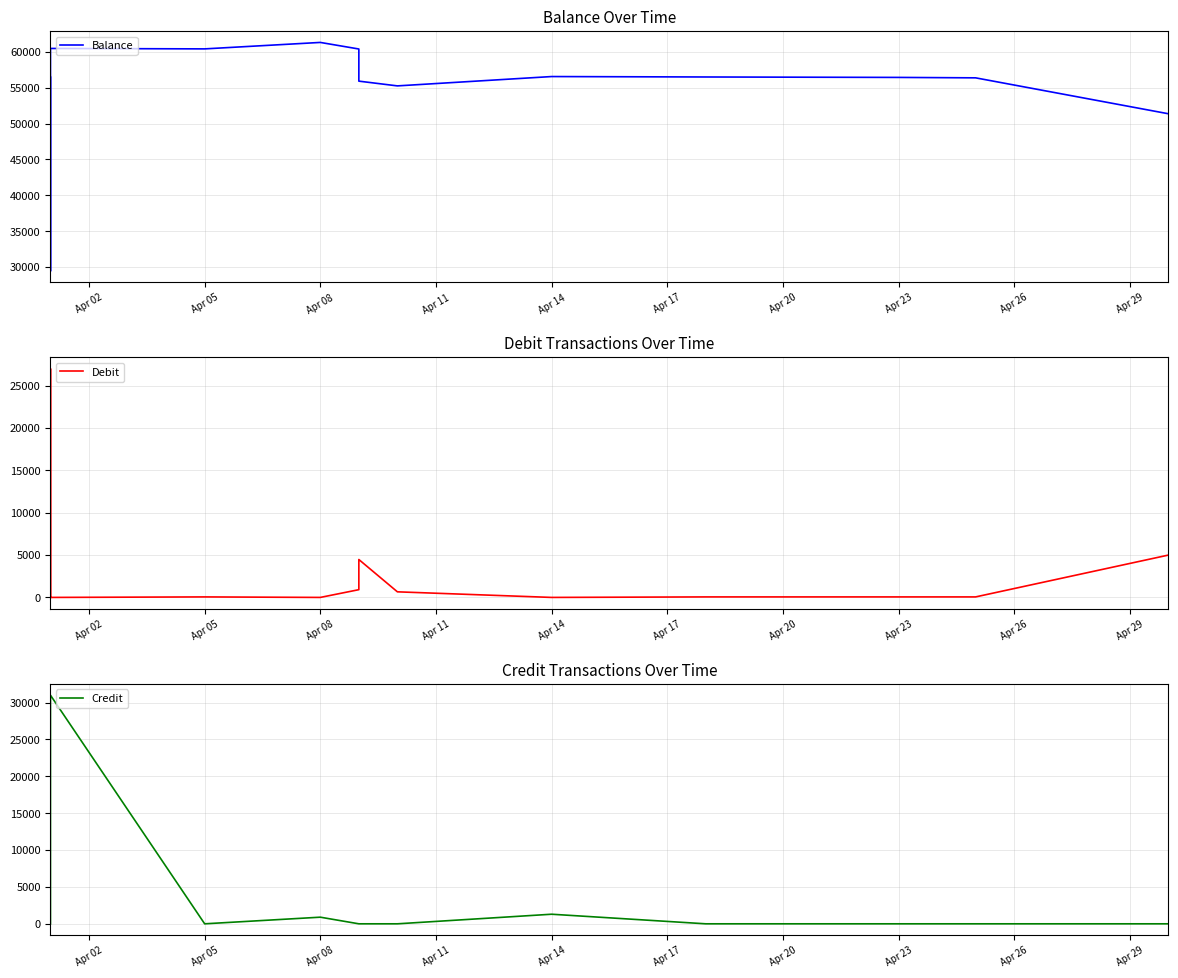

What is the label of the 7th point from the right?

Apr 20